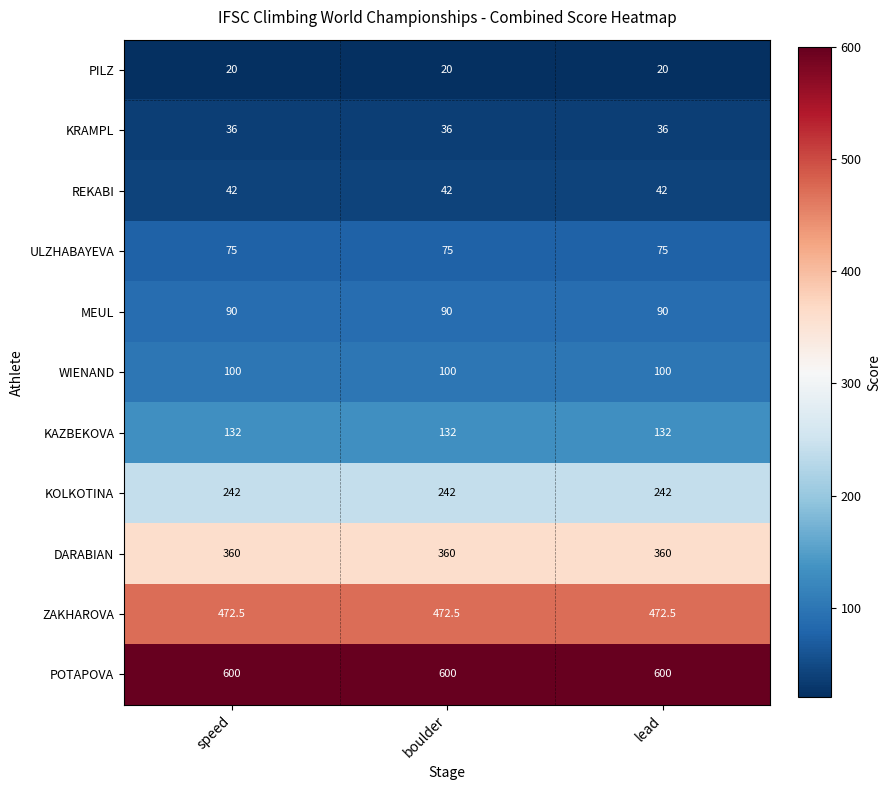

What is the greatest value displayed?

600.0